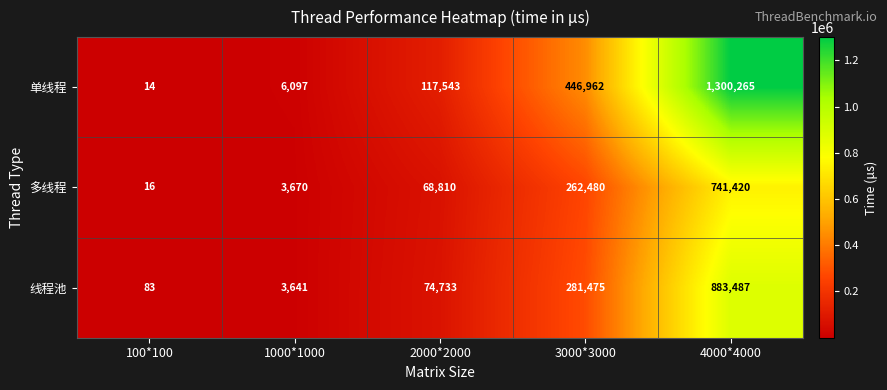

How many categories are shown in the chart?

5